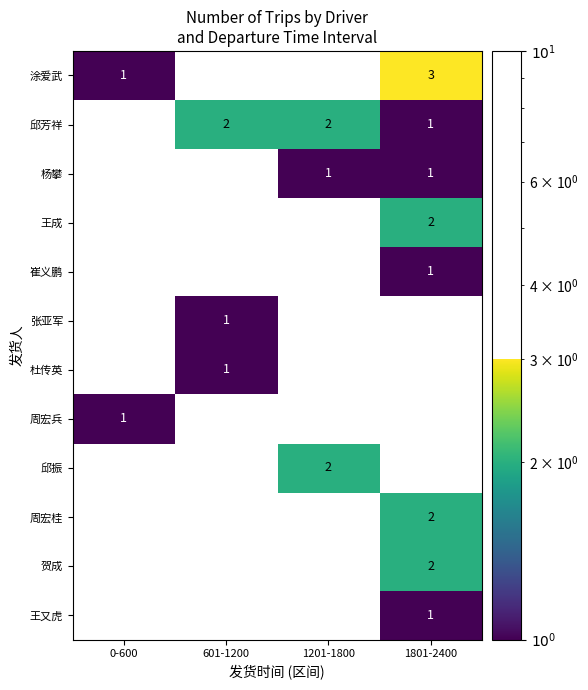

What is the minimum value shown in the chart?

1.0